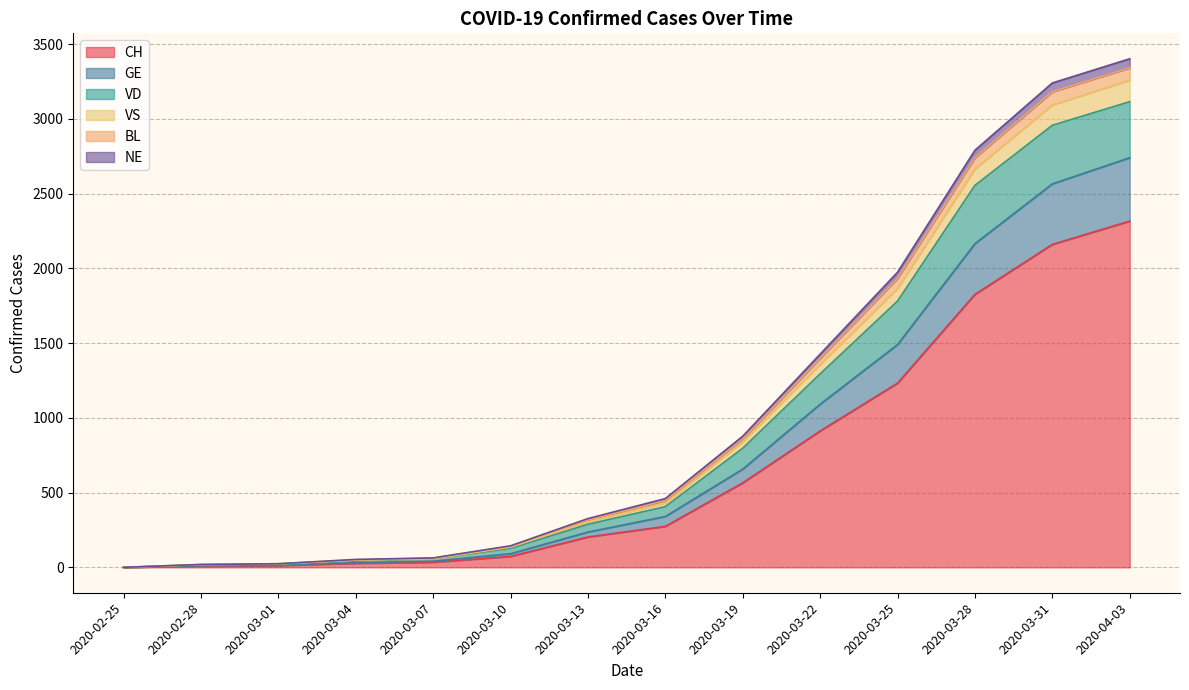

True or false: VS has more than 2 points higher than both neighbors.

False